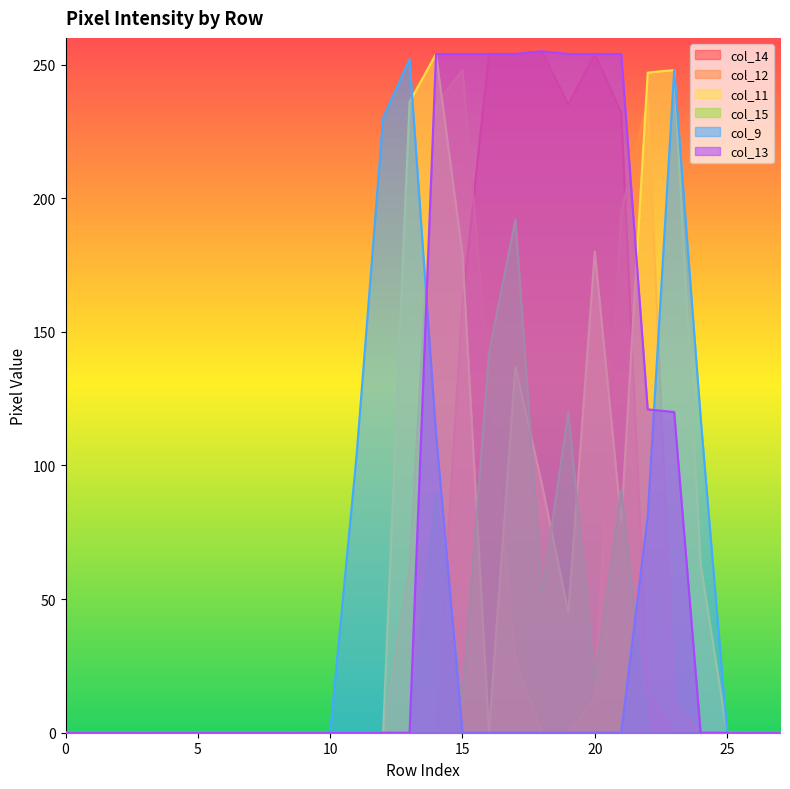

Which series has the largest total across all categories?

col_13